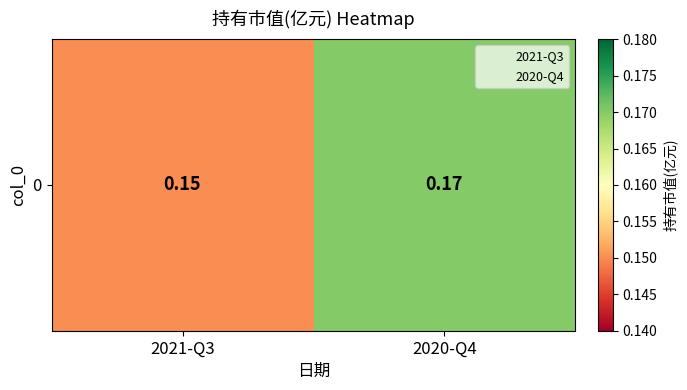

Reading right to left, list all the values displayed in this chart.

2020-Q4=0.2	2021-Q3=0.1